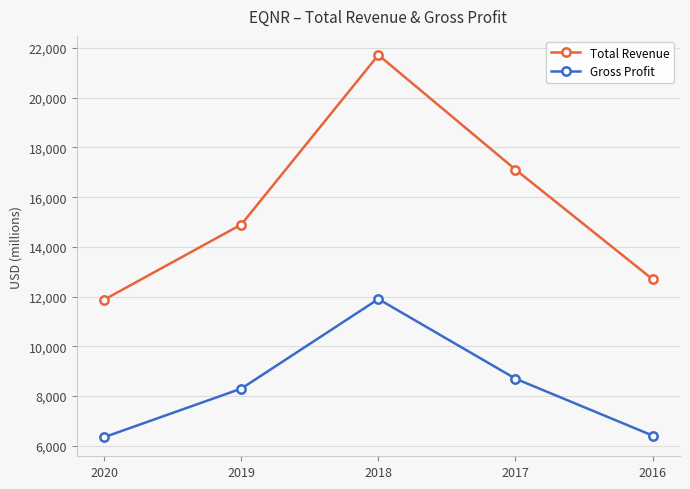

What are all the series names shown in the legend?

Total Revenue, Gross Profit